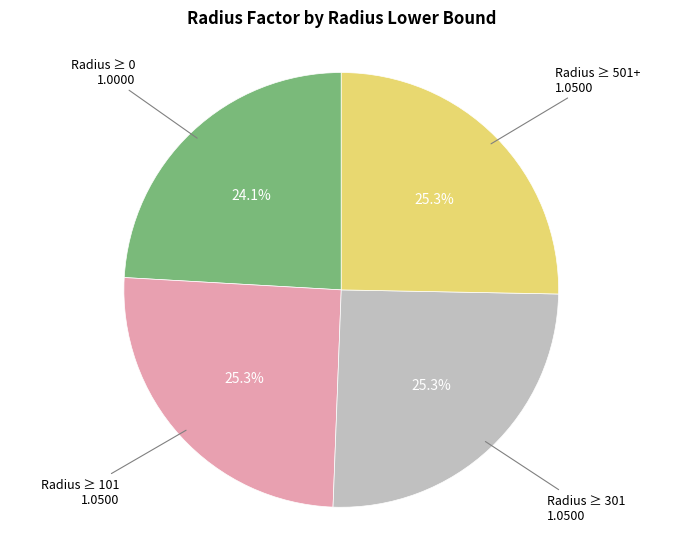

Count the number of slices in the pie.

4